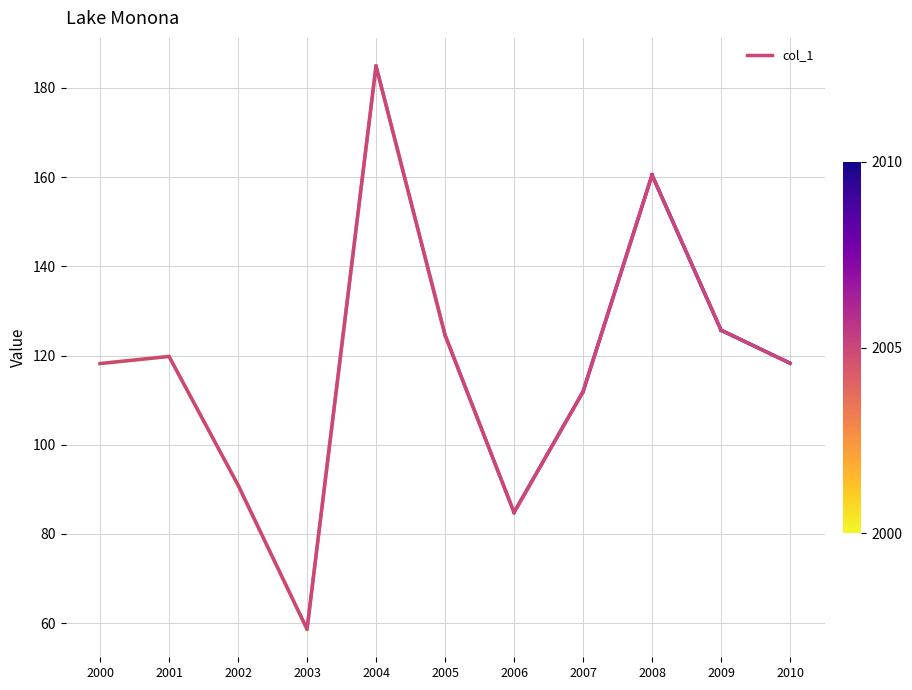

Approximately how many times larger is the value at 2006 compared to 2005?

0.7